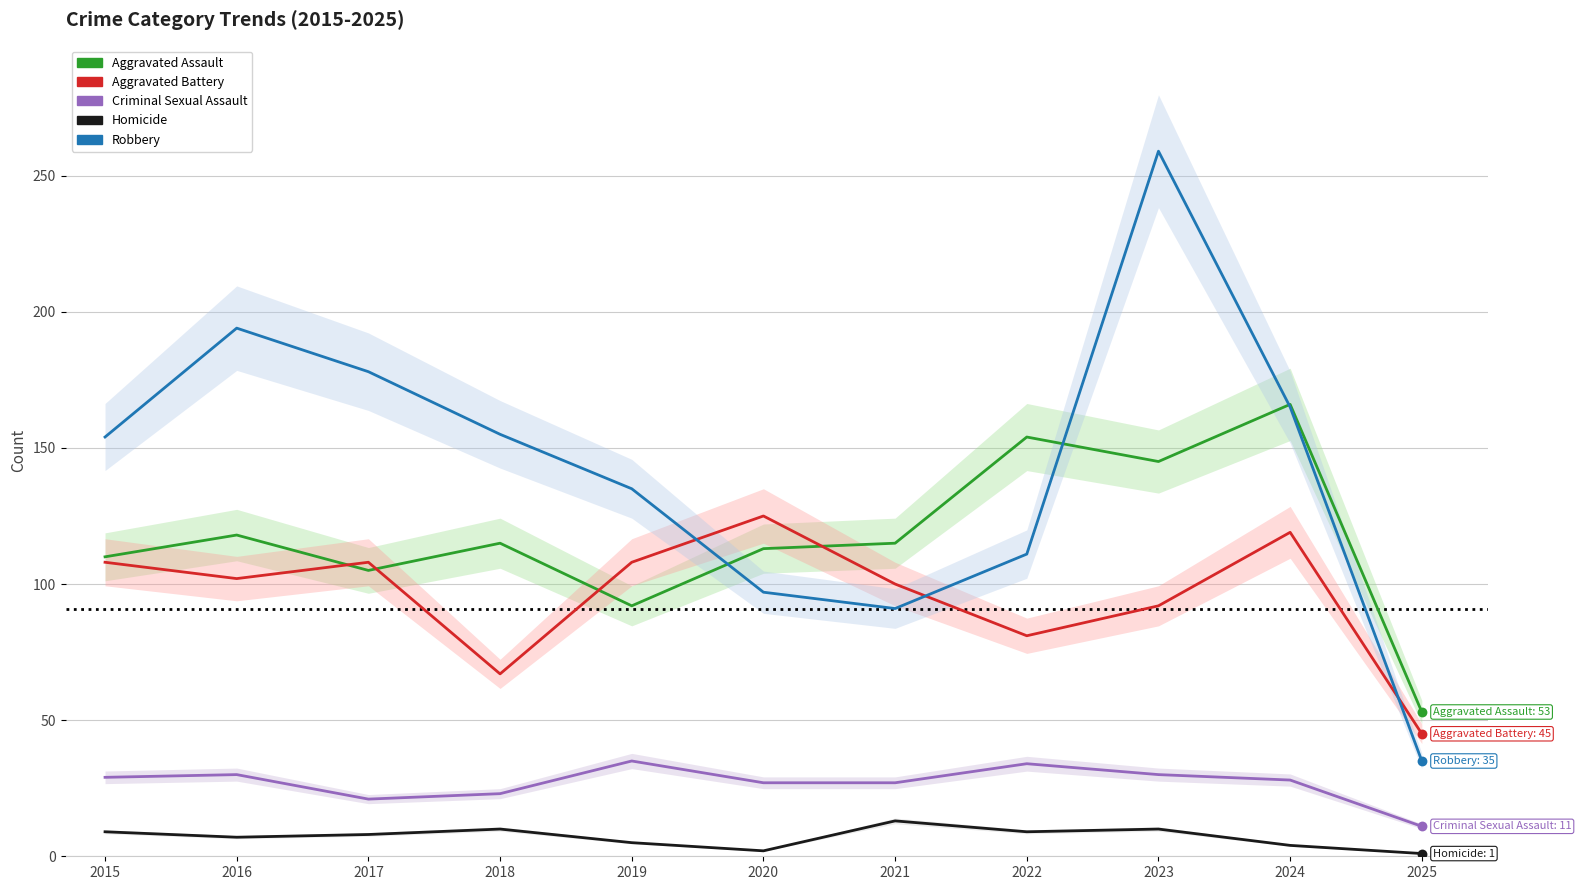

What is the total value across all series at 2023?

536